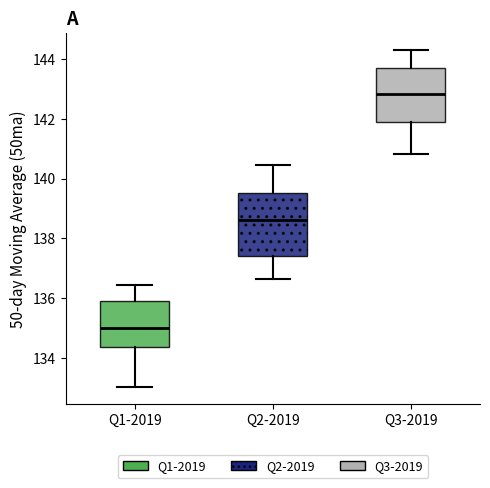

Which box's median line is the highest?

Q3-2019